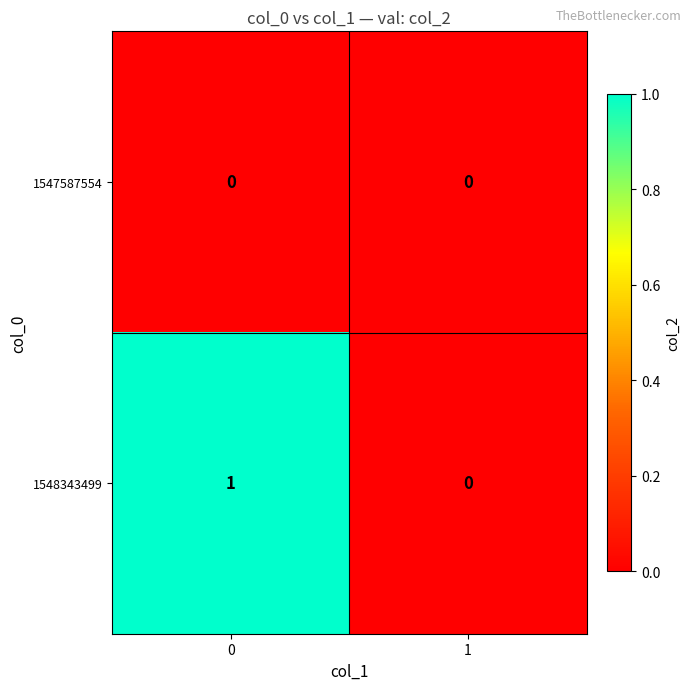

Reading left to right, what are all the values shown in this chart?

1547587554: 0=0	1=0
1548343499: 0=1	1=0